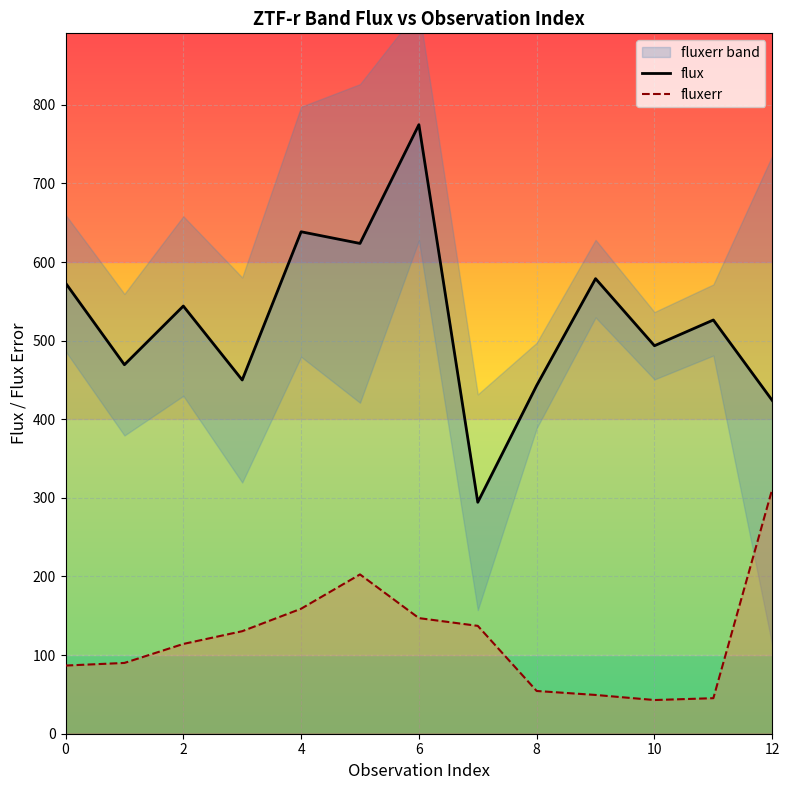

True or false: flux and fluxerr intersect in this chart.

False